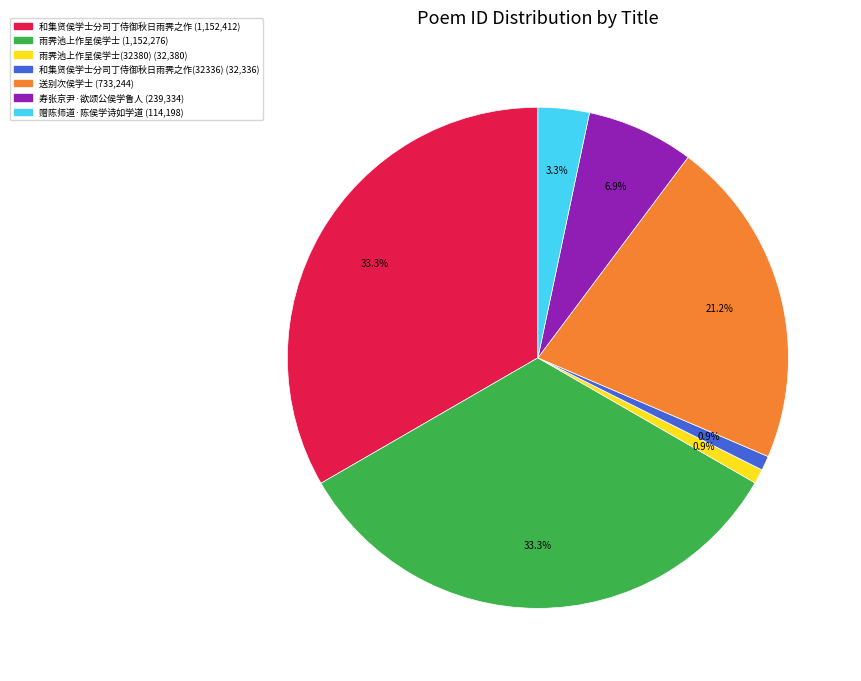

What portion of the pie excludes 赠陈师道·陈侯学诗如学道 (114,198)?

96.7%